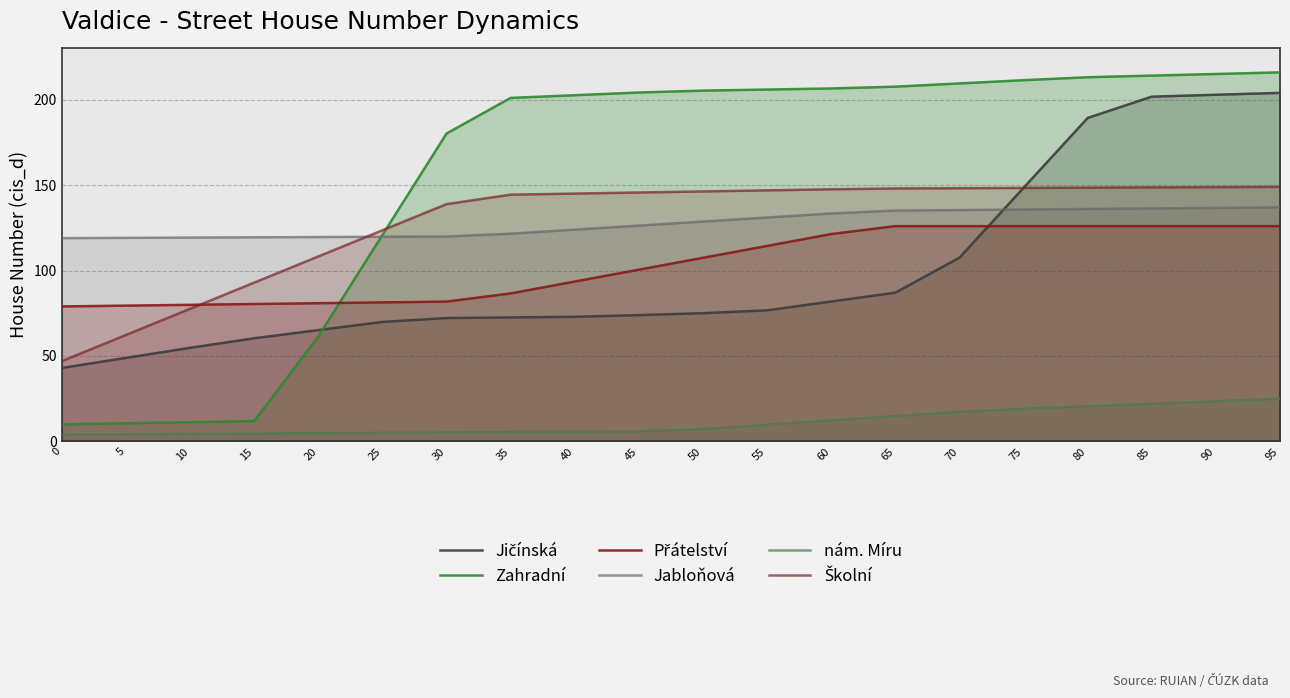

How many series are shown in this chart?

6